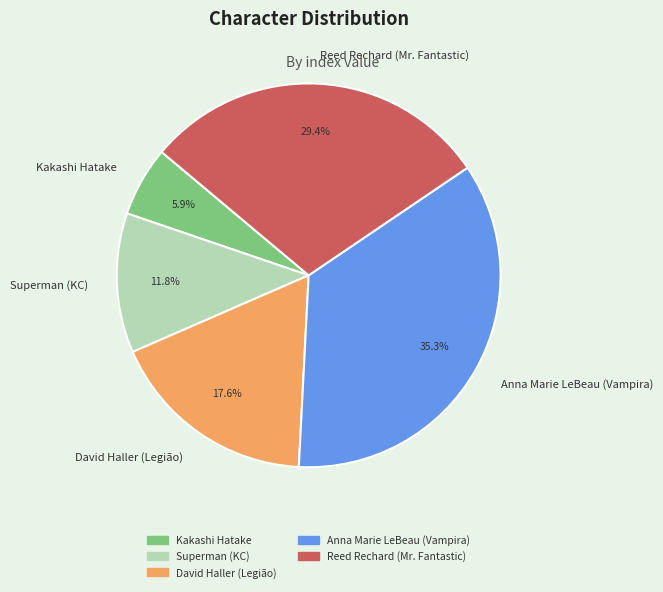

To the nearest percent, what is the combined percentage of David Haller (Legião) and Anna Marie LeBeau (Vampira)?

53%